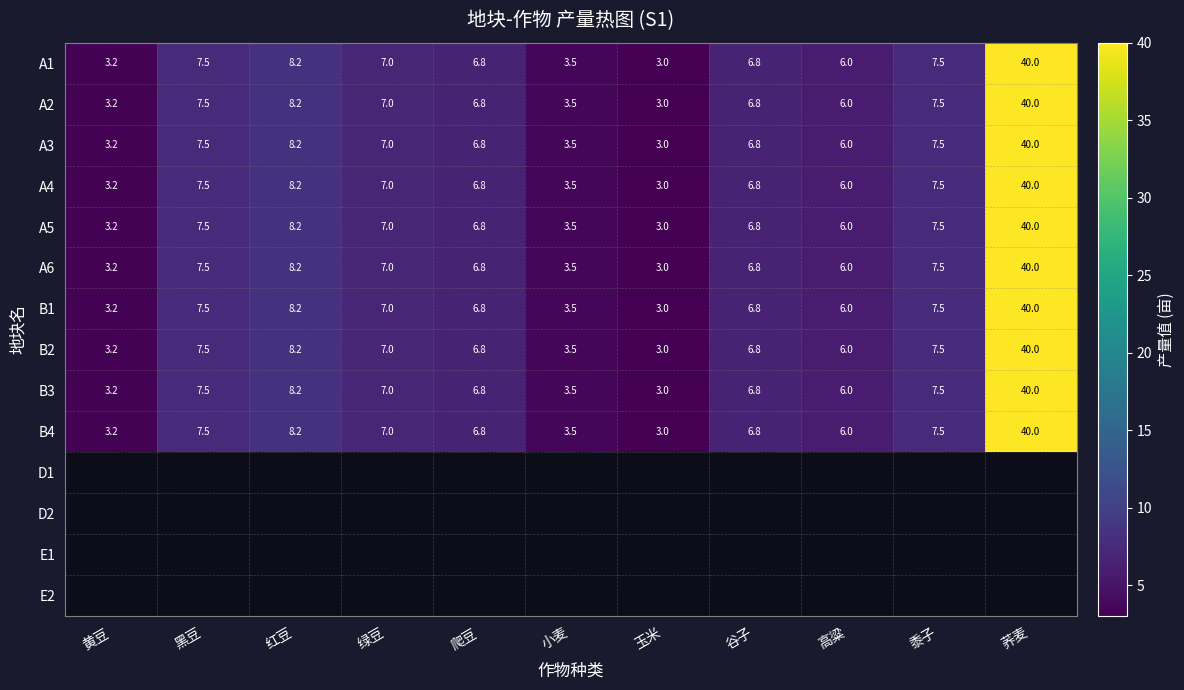

Where is A5 nearest to the value 21?

红豆